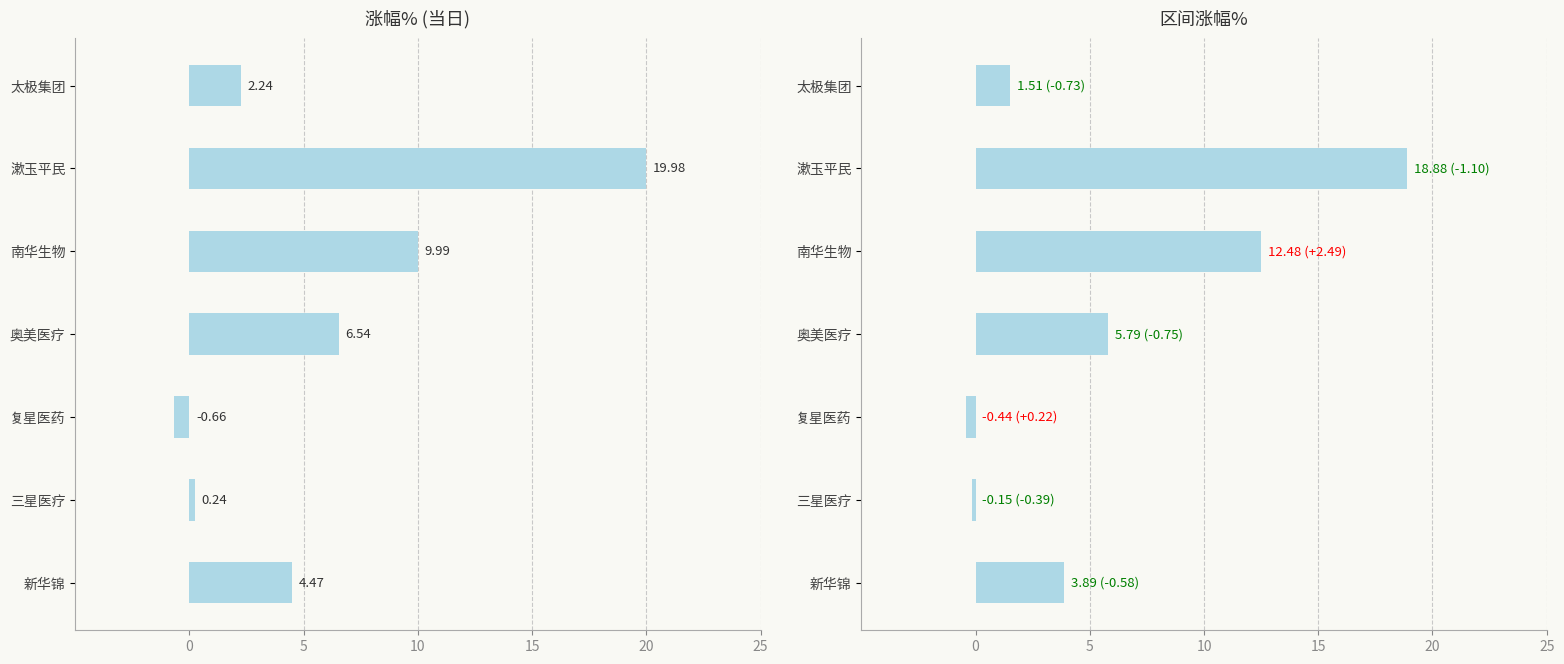

At 太极集团, list the series in order from largest to smallest.

涨幅%, 区间涨幅%